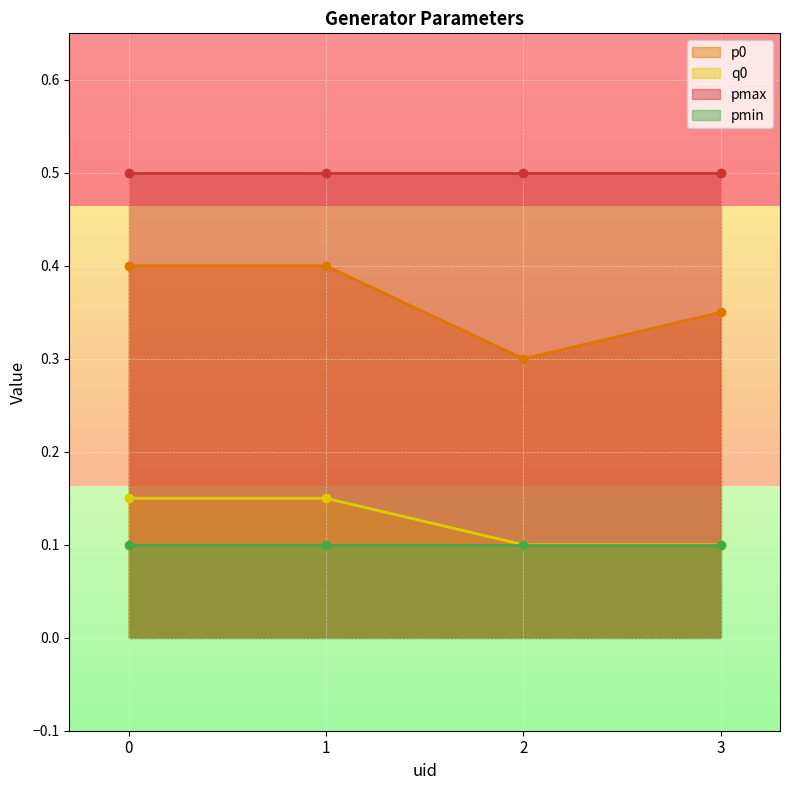

Is it true that p0 equals 0.3 at 3?

True